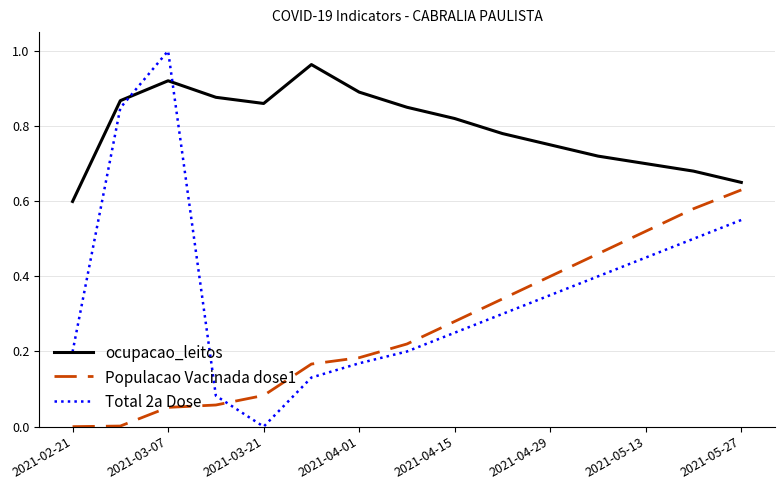

What is the difference between the maximum and minimum values in the ocupacao_leitos series?

0.4